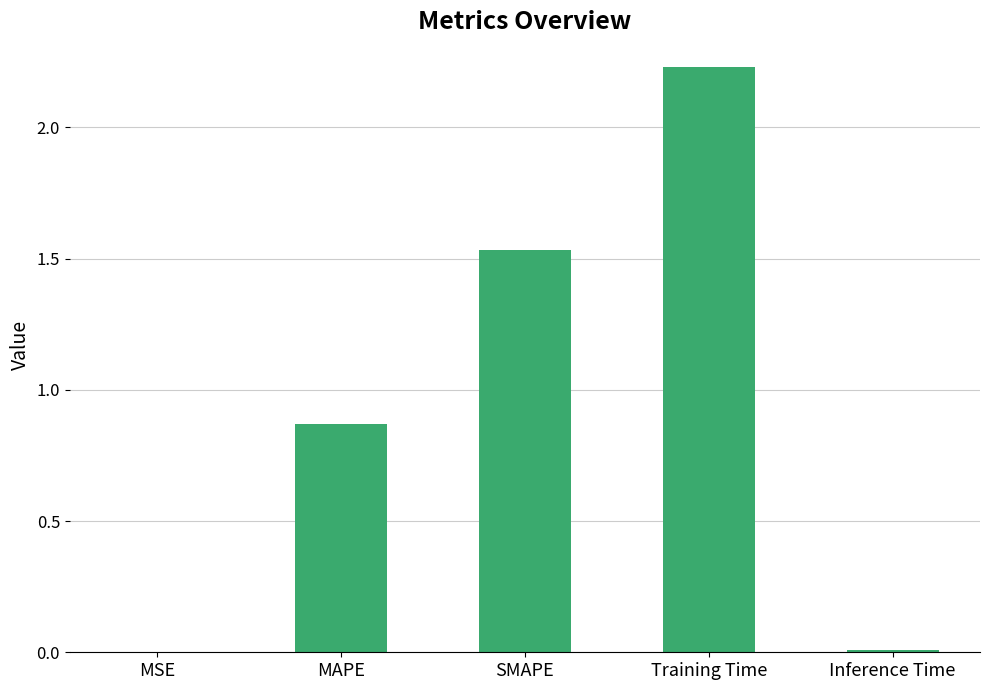

At which category does the chart reach its peak across all series?

Training Time